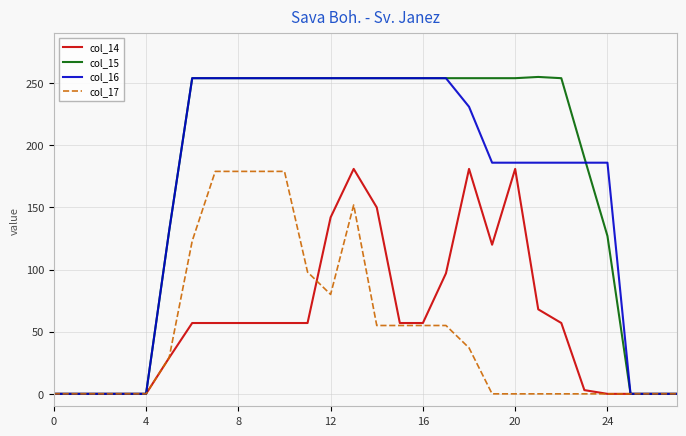

Which series has the largest range (max minus min)?

col_15